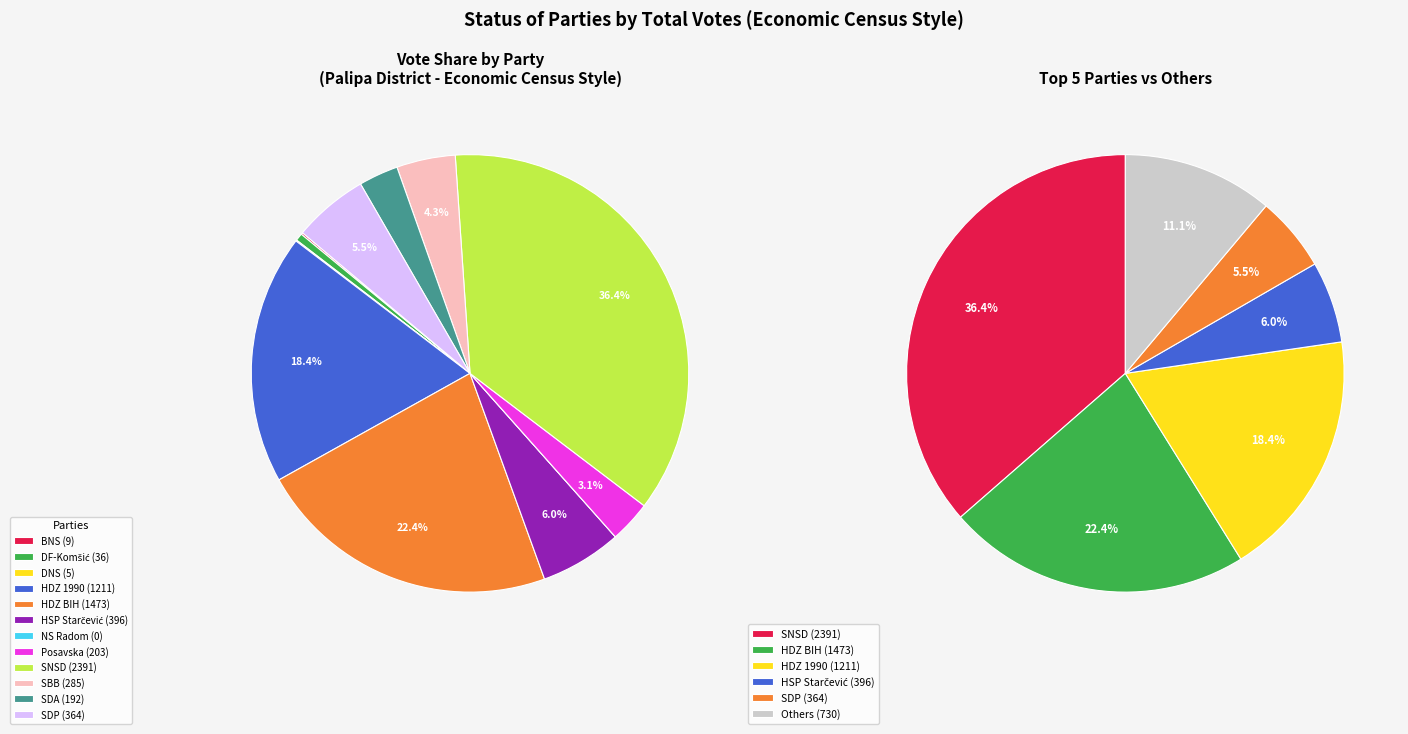

To the nearest percent, what is the difference between the HDZ 1990 HRVATSKA DEMOKRATSKA ZAJEDNICA and NARODNA STRANKA RADOM ZA BOLJITAK slice percentages?

18%